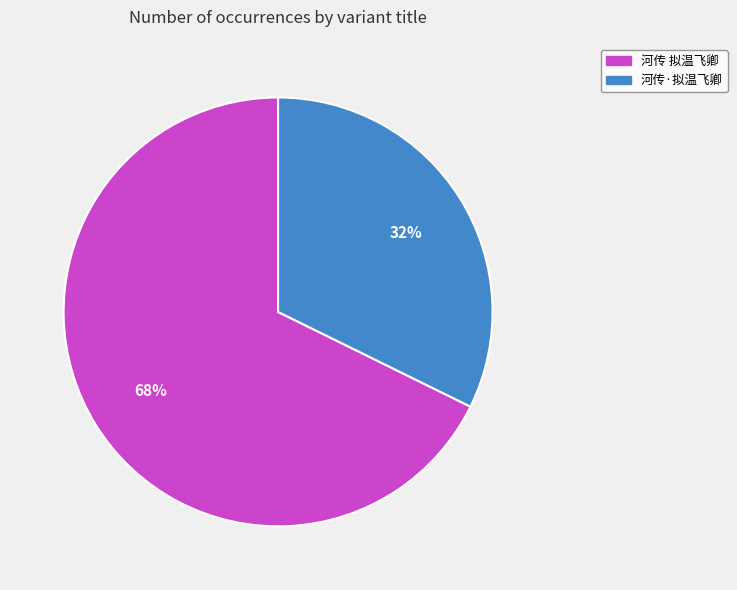

Is there any slice that represents more than half of the pie?

Yes